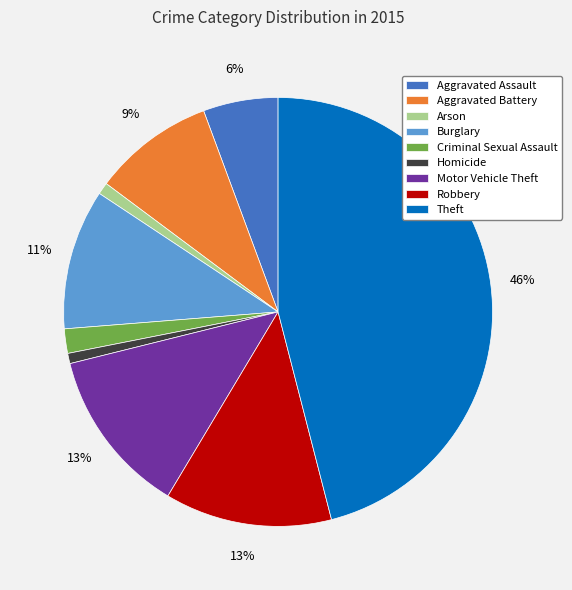

To the nearest percent, what is the average slice percentage?

11%